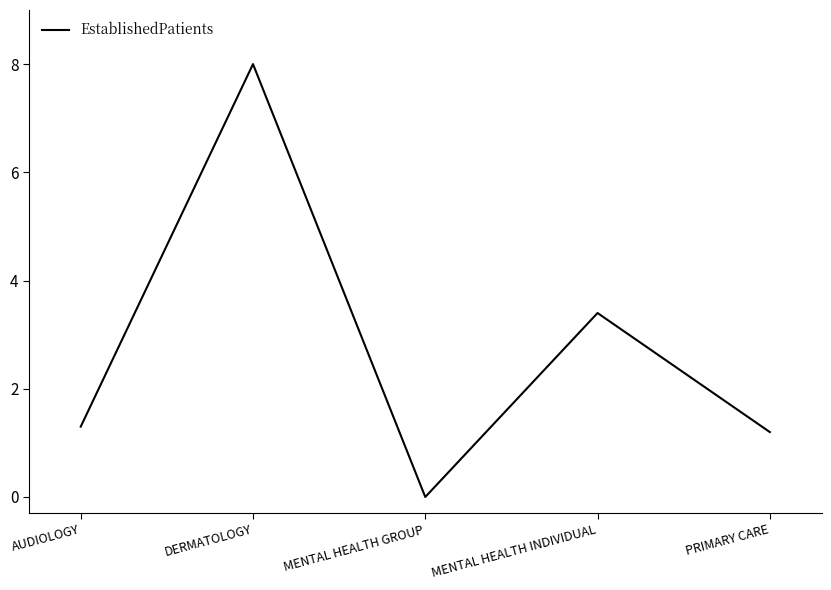

The chart shows a value of 0.0 at MENTAL HEALTH GROUP. True or false?

True